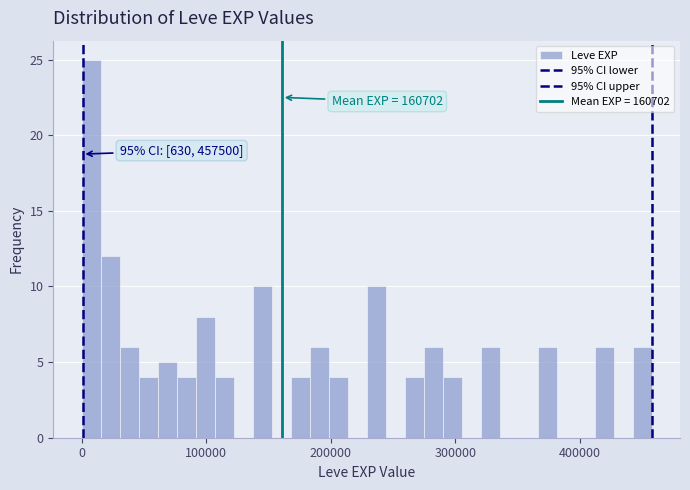

Around what value on the x-axis is the tallest bar? Give the approximate position of its centre, as read against the axis.

10000